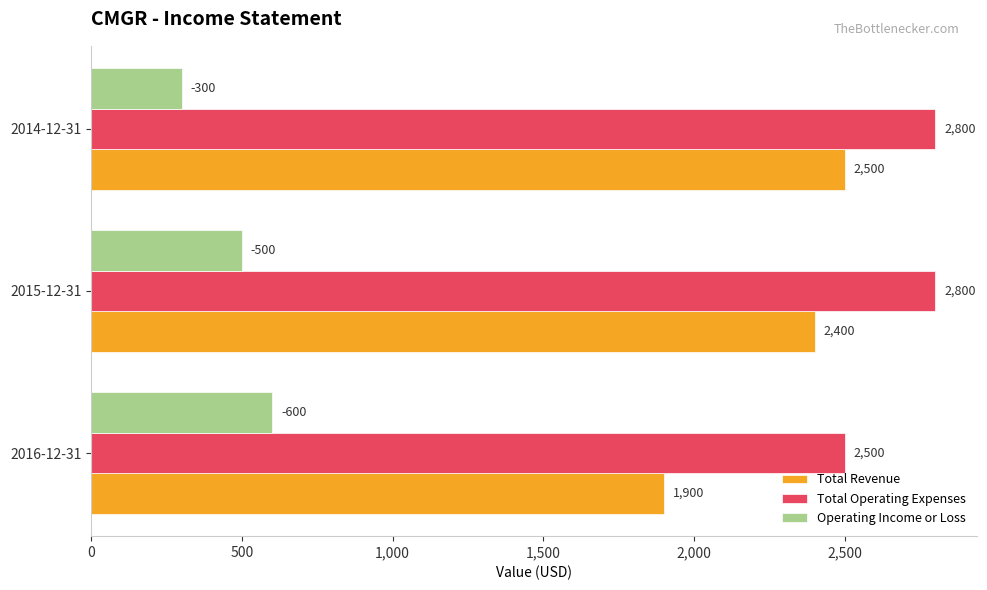

What is the sum of all Operating Income or Loss values?

1400